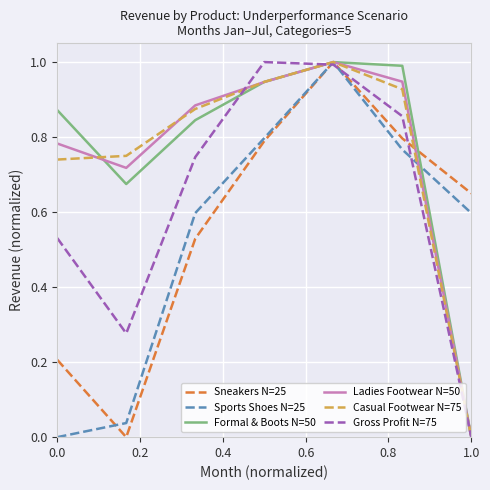

What is the maximum value for Ladies Footwear N=50?

1.0